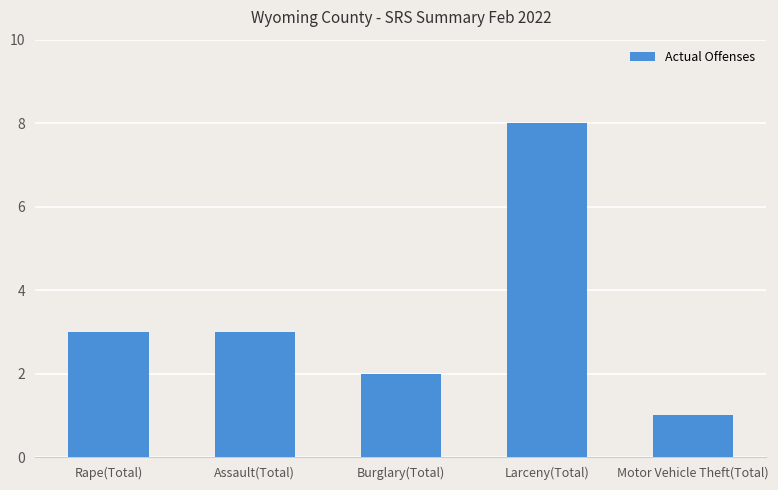

Are the bars grouped side by side (vs. stacked)?

No